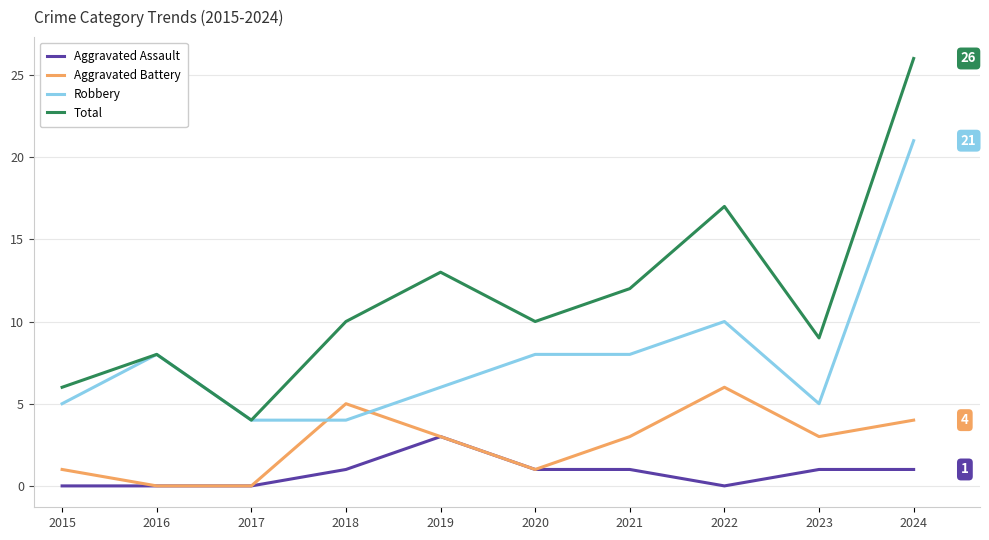

What is the sum of all Aggravated Battery values?

26